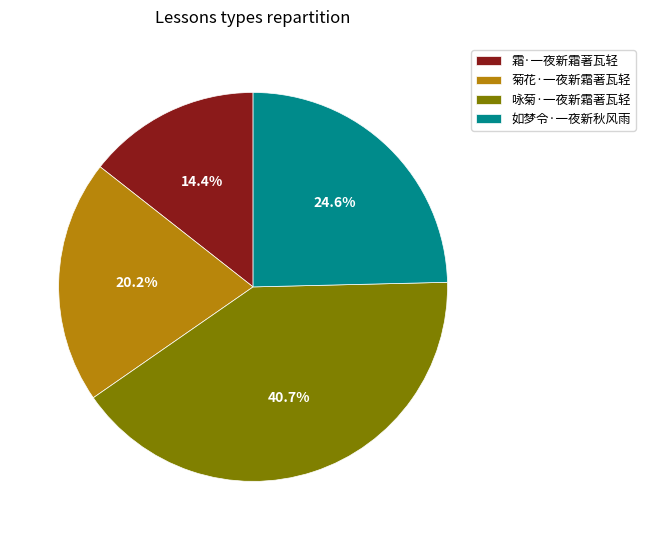

To the nearest percent, what is the combined percentage of 菊花·一夜新霜著瓦轻 and 咏菊·一夜新霜著瓦轻?

61%